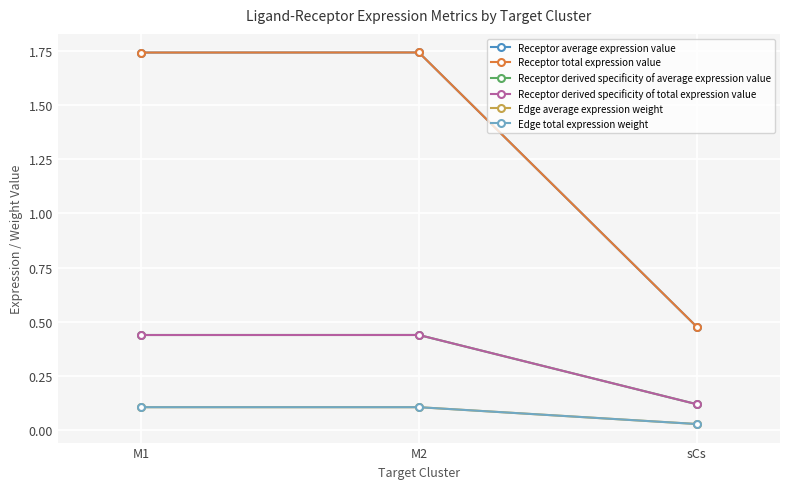

At which category is the sum across all series the highest?

M2